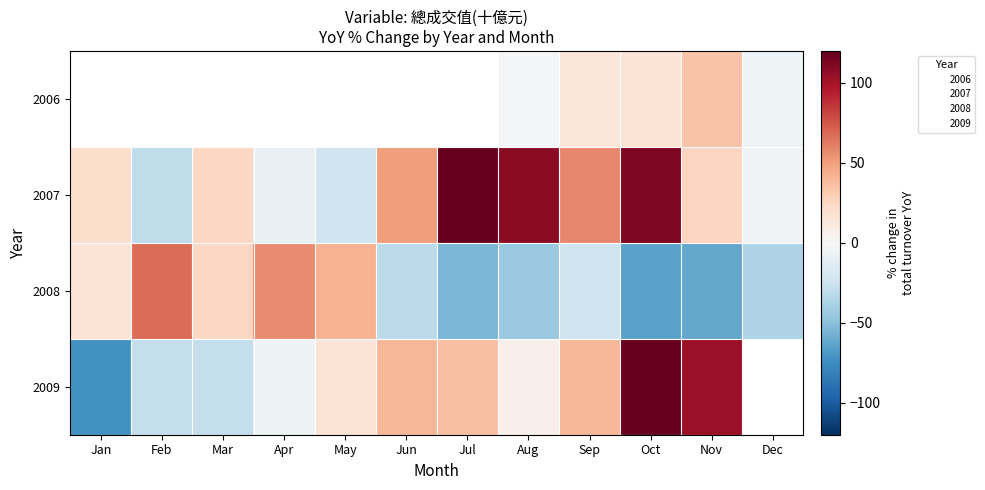

Which has a higher value, Feb or Apr?

Apr